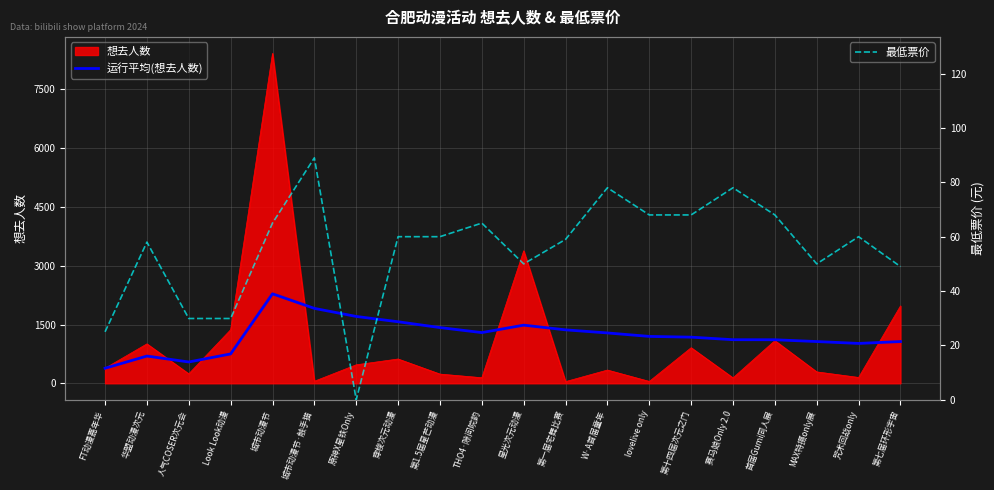

True or false: 运行平均(想去人数) has more than 0 points higher than both neighbors.

True